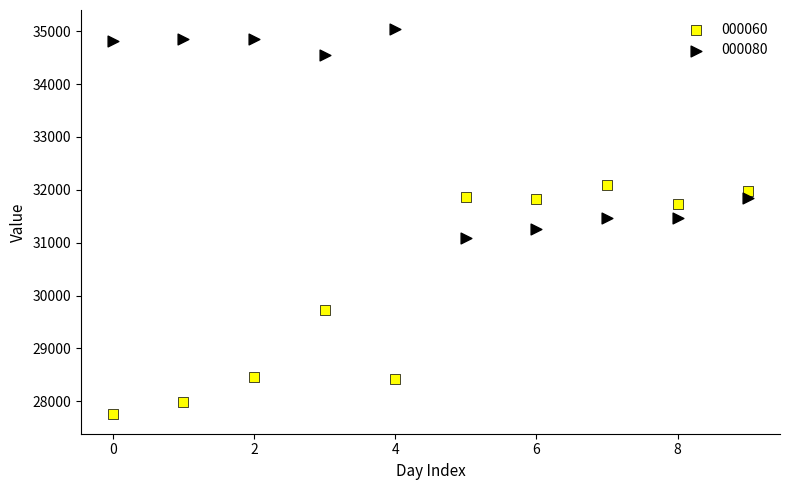

Which series reaches the minimum Y coordinate?

000060